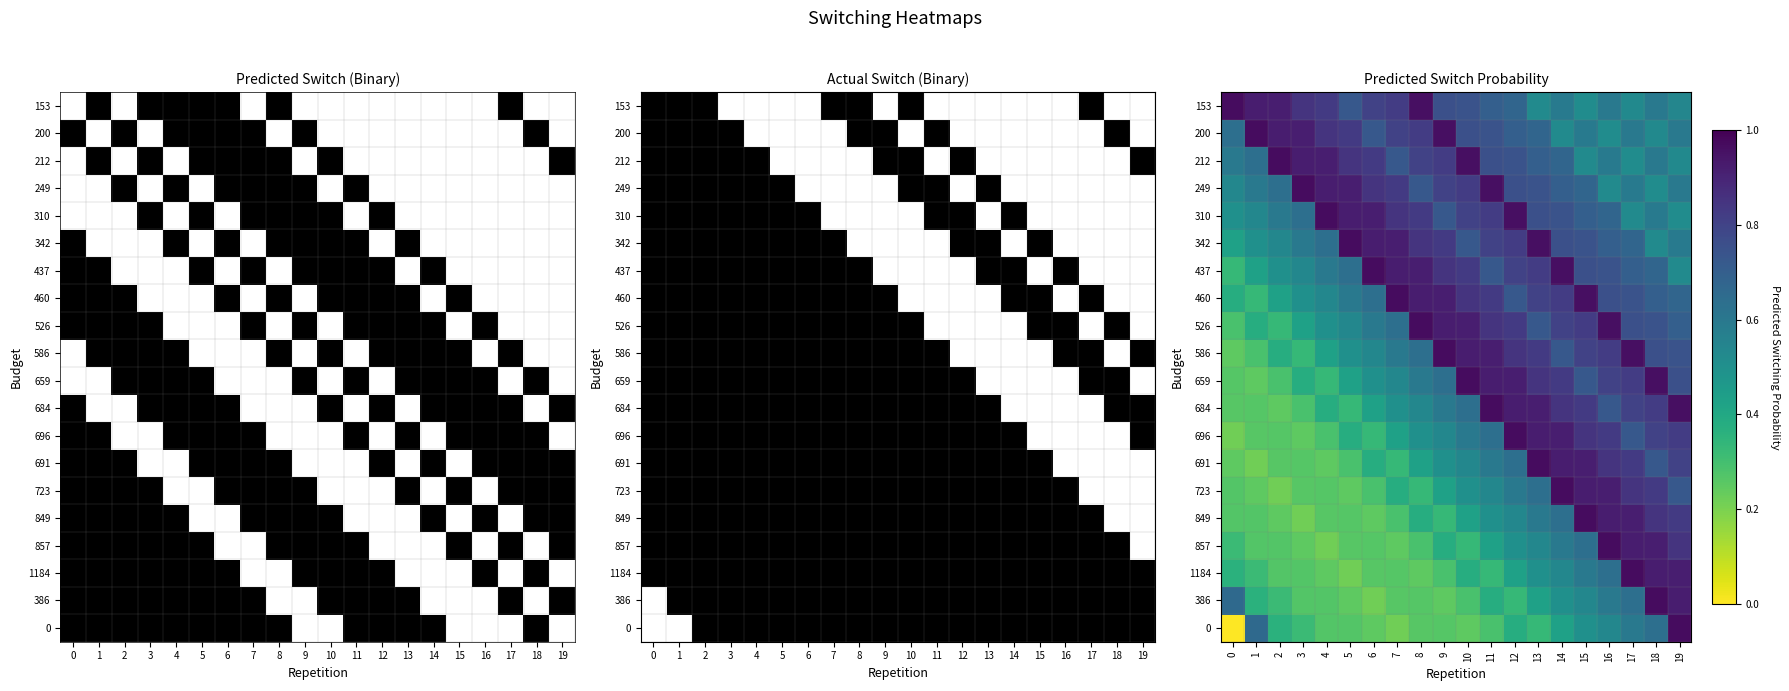

The 153 series shows 0.5 at 15. True or false?

True